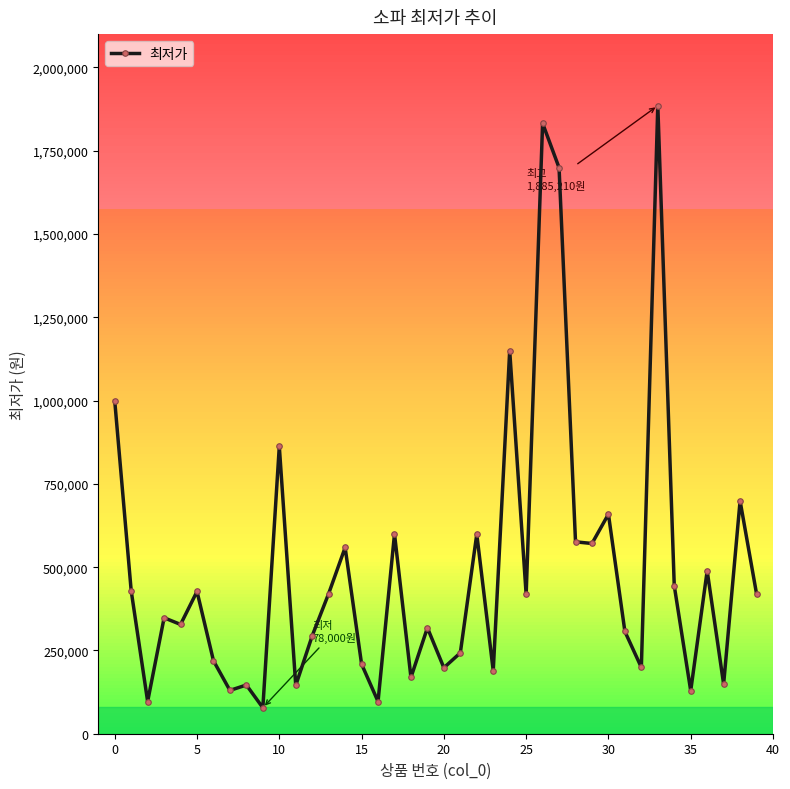

True or false: the data has more than 0 interior local peaks.

True